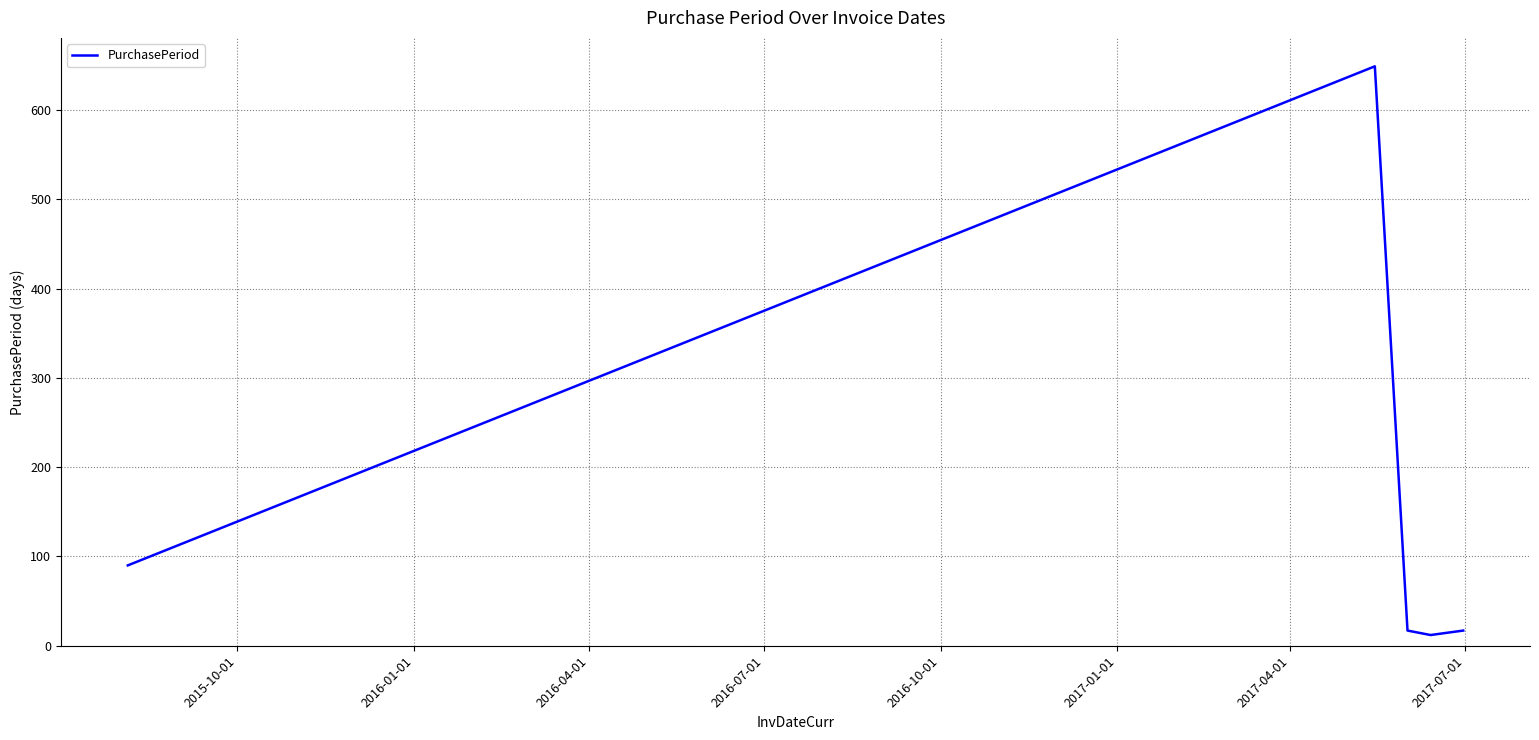

What is the difference between the maximum and minimum values?

637